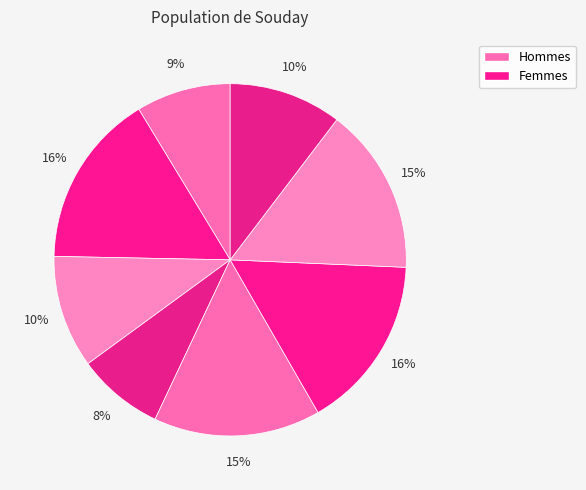

To the nearest percent, what is the average slice percentage?

13%